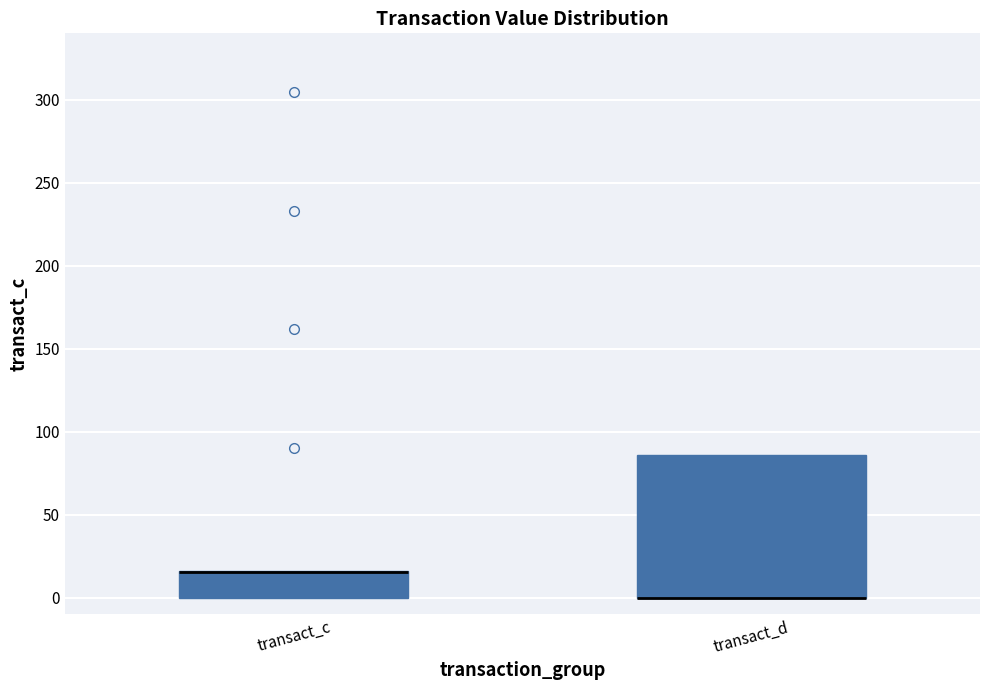

Reading left to right, transcribe this box plot: for each box, give where its median line is, the range the box spans, and where its two whiskers end, as read against the y-axis. The values are not printed on the chart, so give them approximately, as read against the axis.

transact_c: median 15 (drawn on the box's upper edge), box 0 to 15, whiskers 0 to 15
transact_d: median 0 (drawn on the box's lower edge), box 0 to 85, whiskers 0 to 85